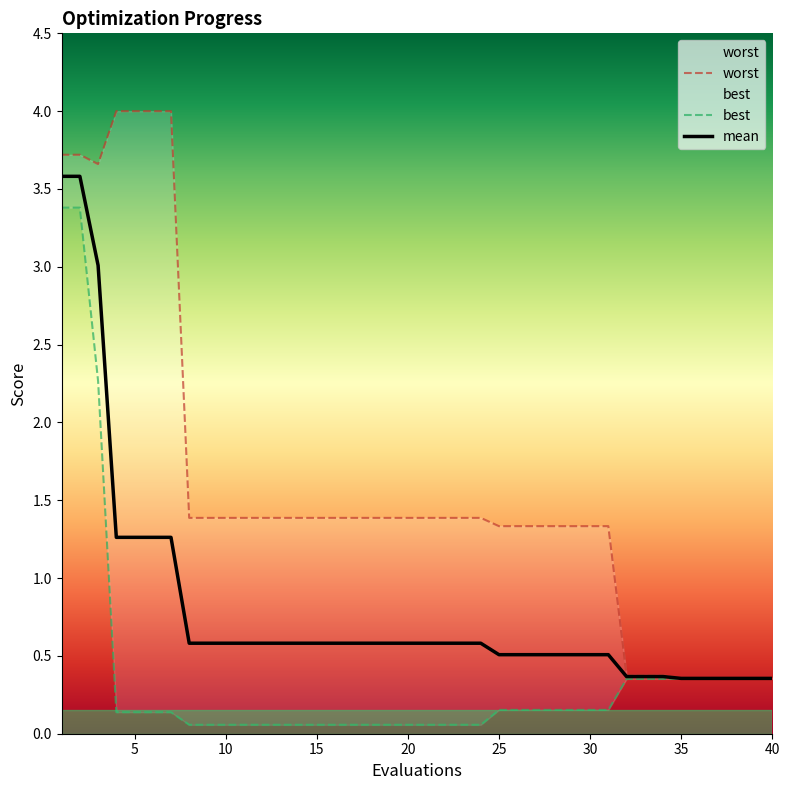

What is the difference between the maximum and minimum values in the mean series?

3.2